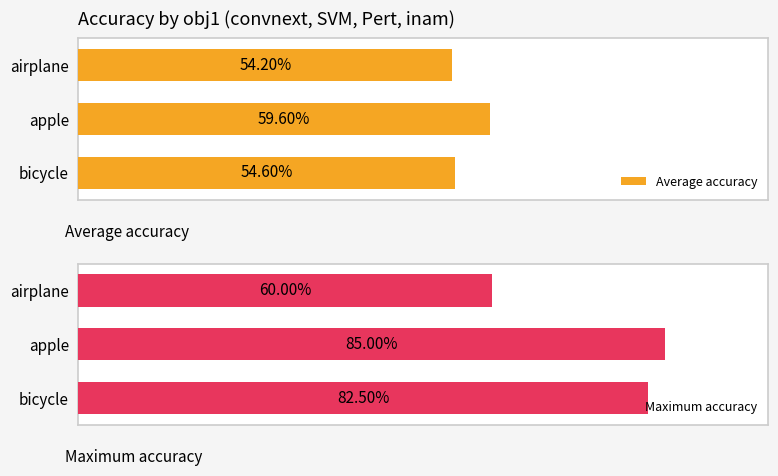

The Average accuracy series shows 0.6 at apple. True or false?

True